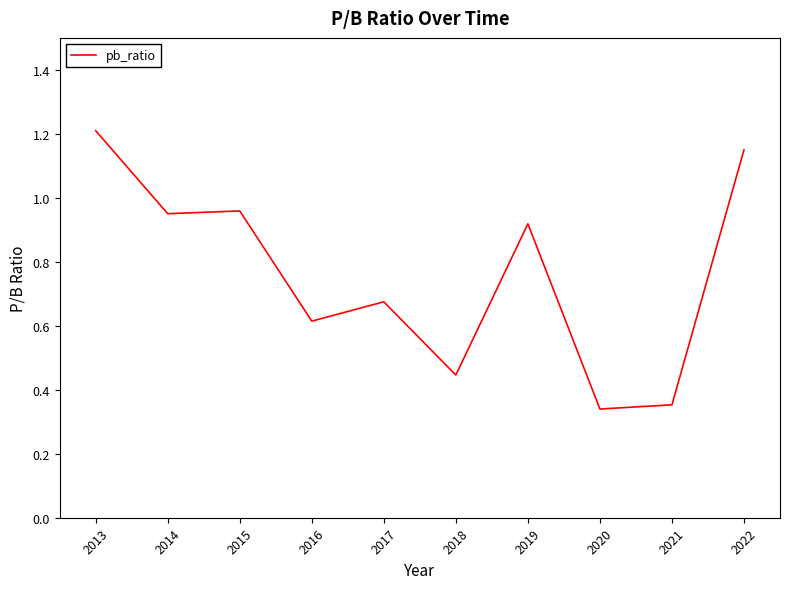

The chart shows a value of 0.8 at 2013. True or false?

False